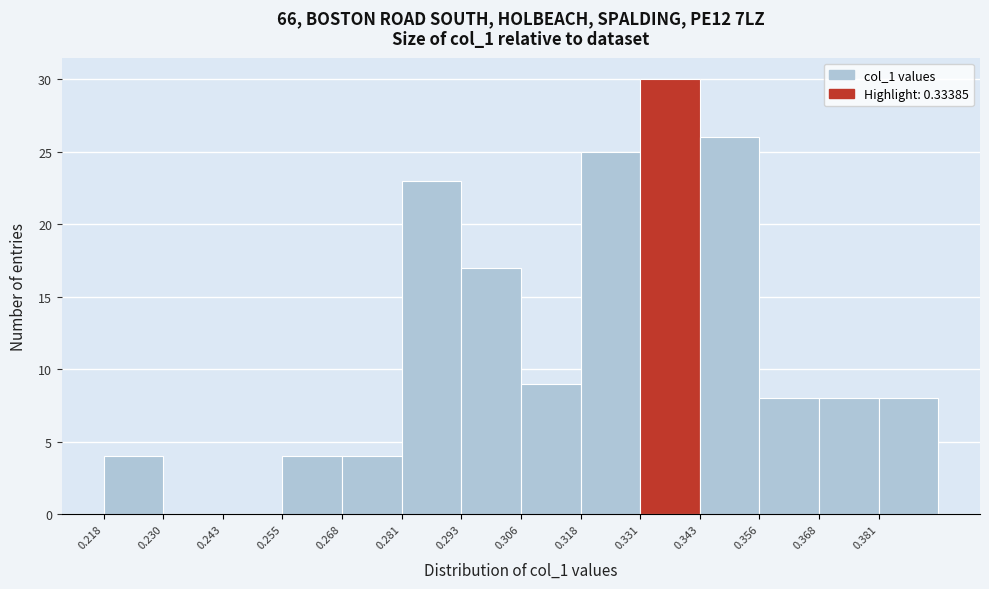

Reading left to right, list every bar in this chart as the range it spans on the x-axis followed by its height. Neither the bar edges nor the heights are printed on the chart, so give them approximately, as read against the axes.

0.218 to 0.230: 4
0.230 to 0.242: 0
0.242 to 0.256: 0
0.256 to 0.268: 4
0.268 to 0.280: 4
0.280 to 0.294: 23
0.294 to 0.306: 17
0.306 to 0.318: 9
0.318 to 0.330: 25
0.330 to 0.344: 30
0.344 to 0.356: 26
0.356 to 0.368: 8
0.368 to 0.380: 8
0.380 to 0.394: 8